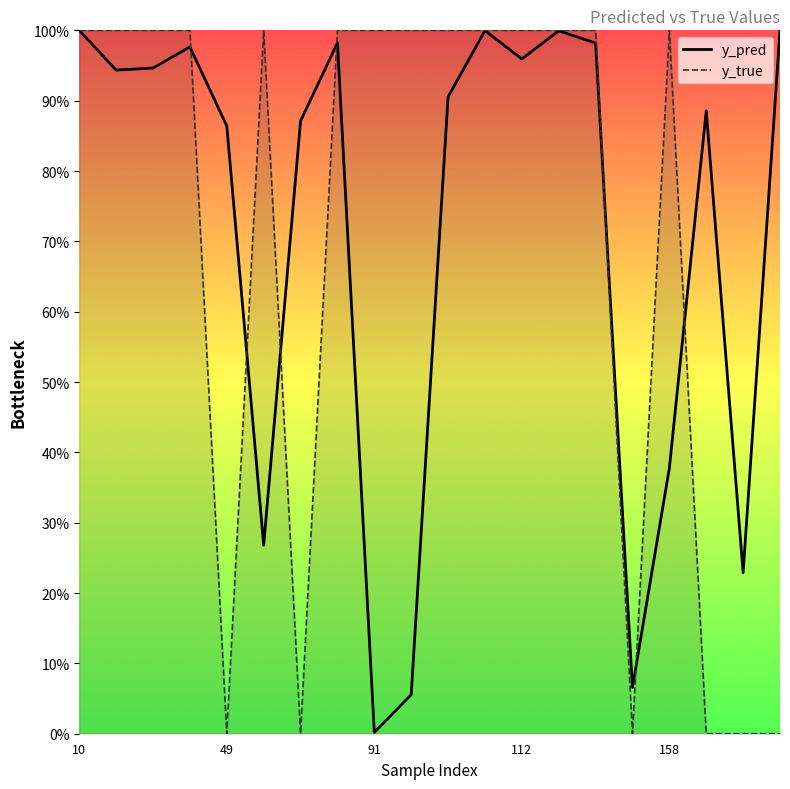

What is the difference between the highest and lowest values at 91?

1.0